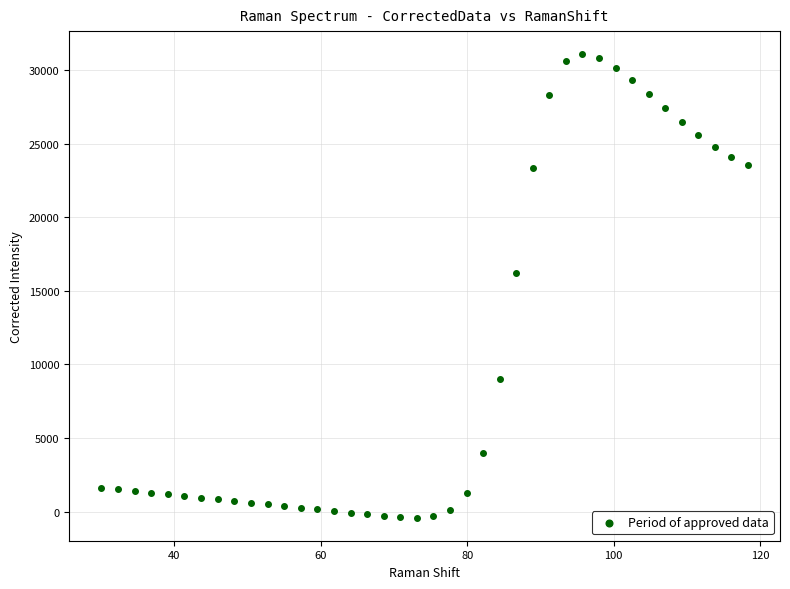

What is the range of X values (max minus min)?

88.2